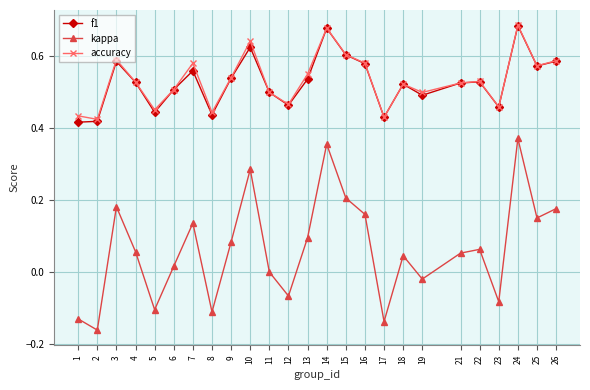

True or false: kappa and f1 cross at least once.

False